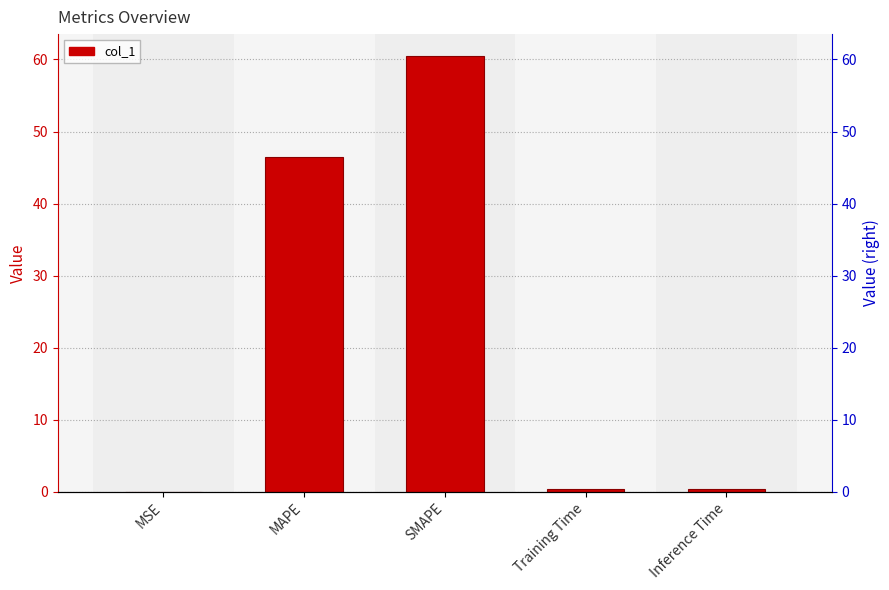

What is the difference between the maximum and second lowest values?

60.1